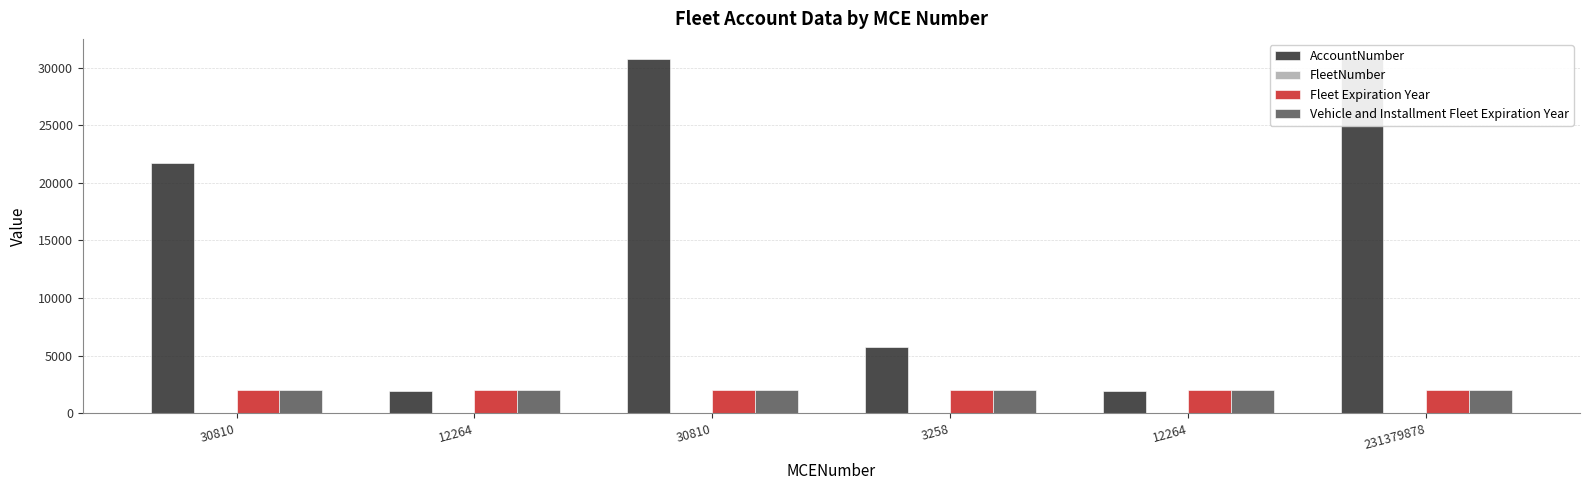

The value of FleetNumber at 12264 is 1. True or false?

False